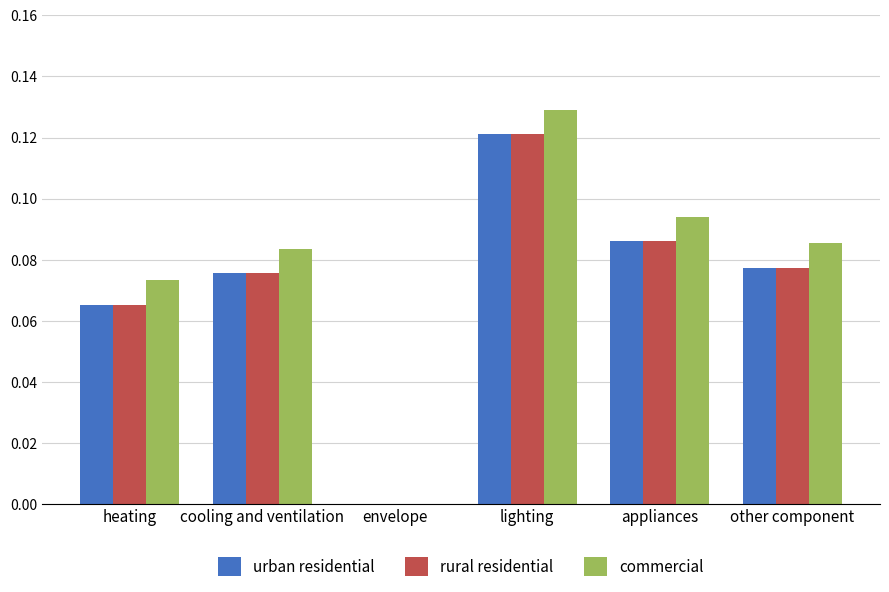

What is the total value across all series at lighting?

0.4